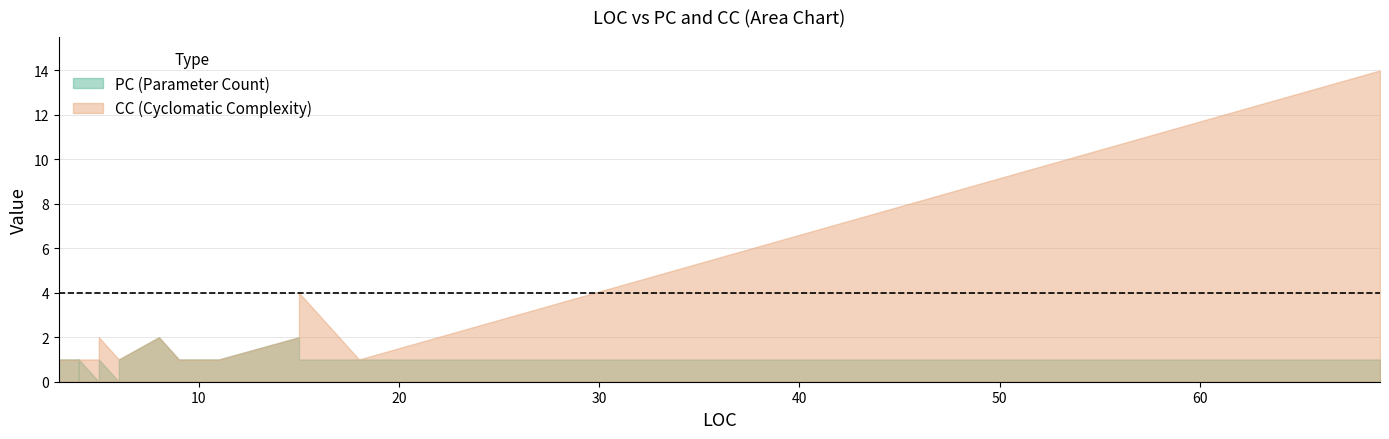

Is it true that PC equals 1 at RegisterRoutes?

False